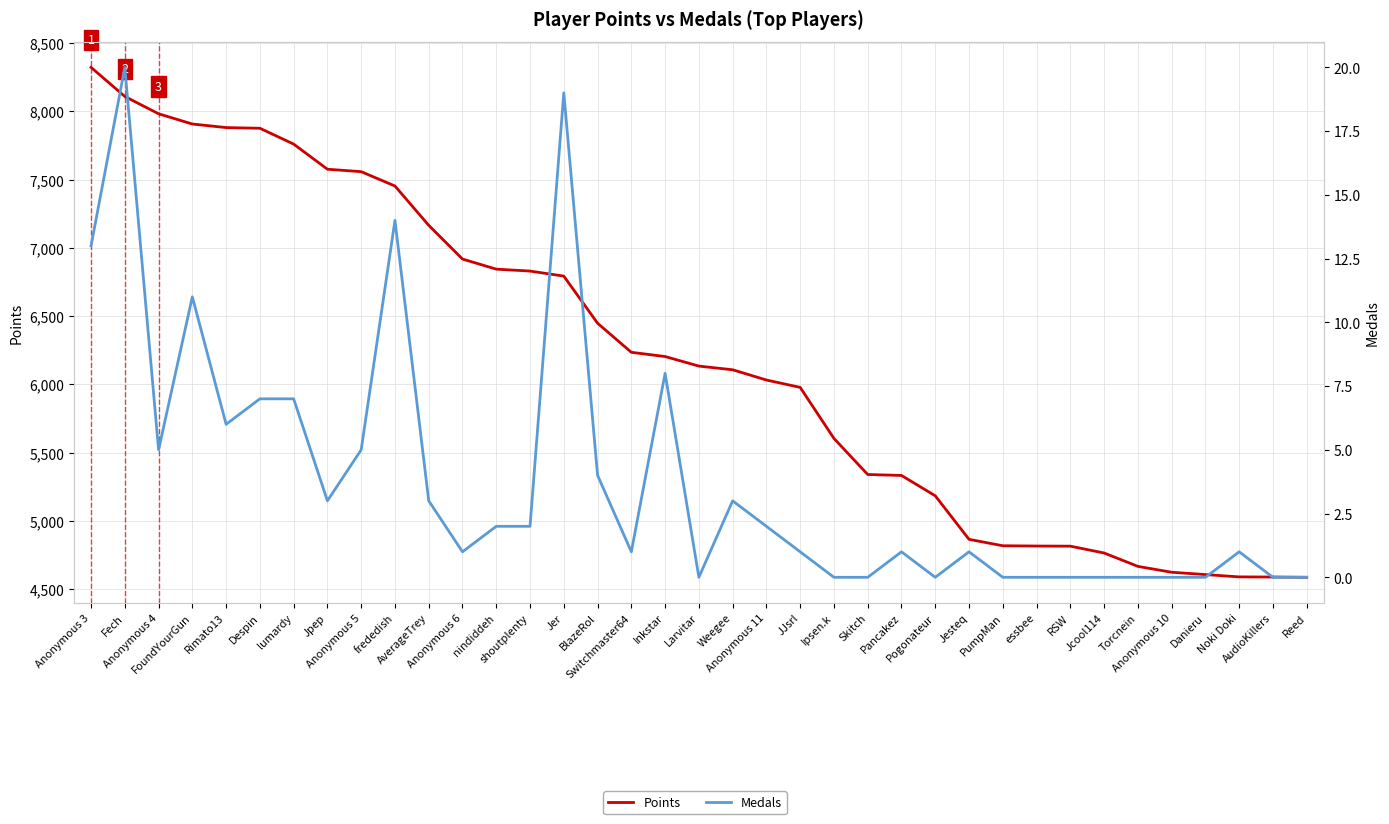

What is the lowest value of the Points series?

4587